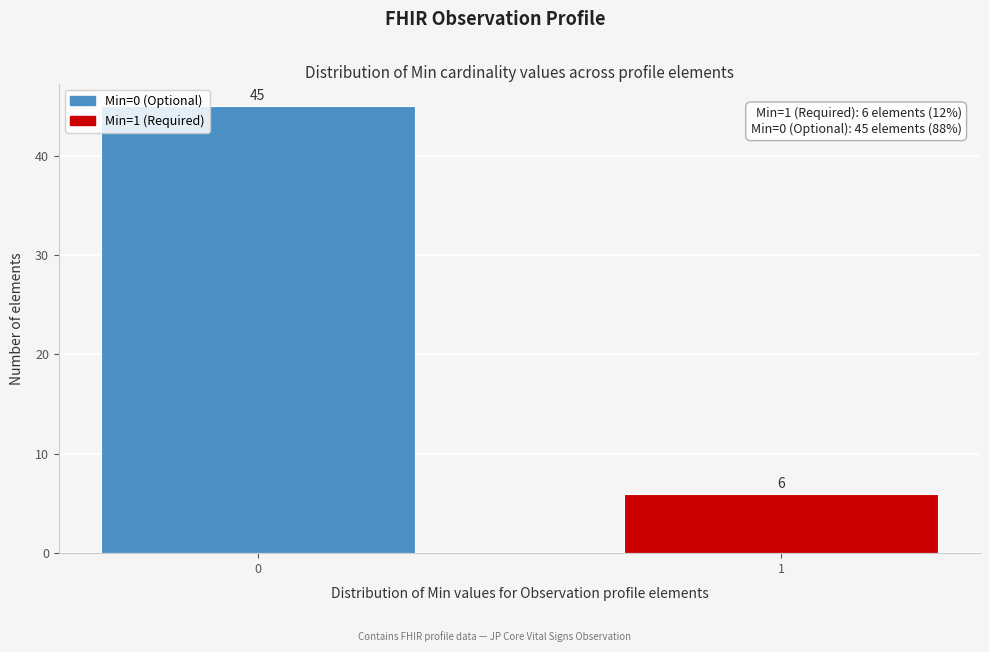

Reading left to right, extract all data points from this chart.

0=45	1=6